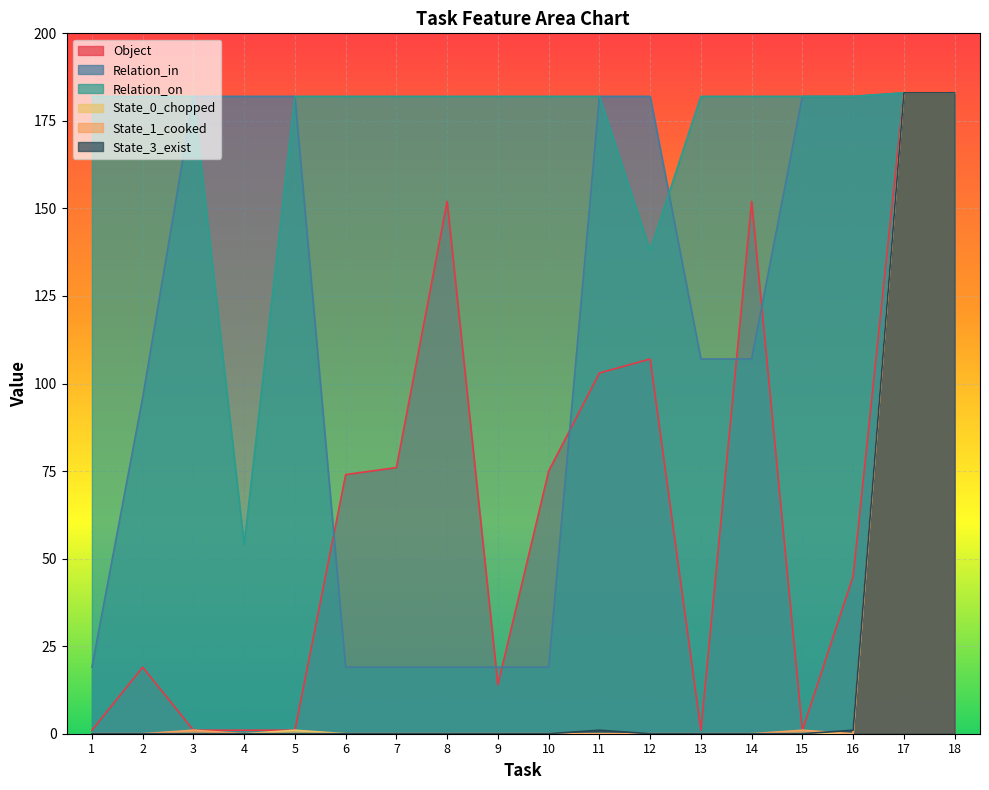

Rank the series by their maximum value, from lowest to highest.

Object, Relation_in, Relation_on, State_0_chopped, State_1_cooked, State_3_exist